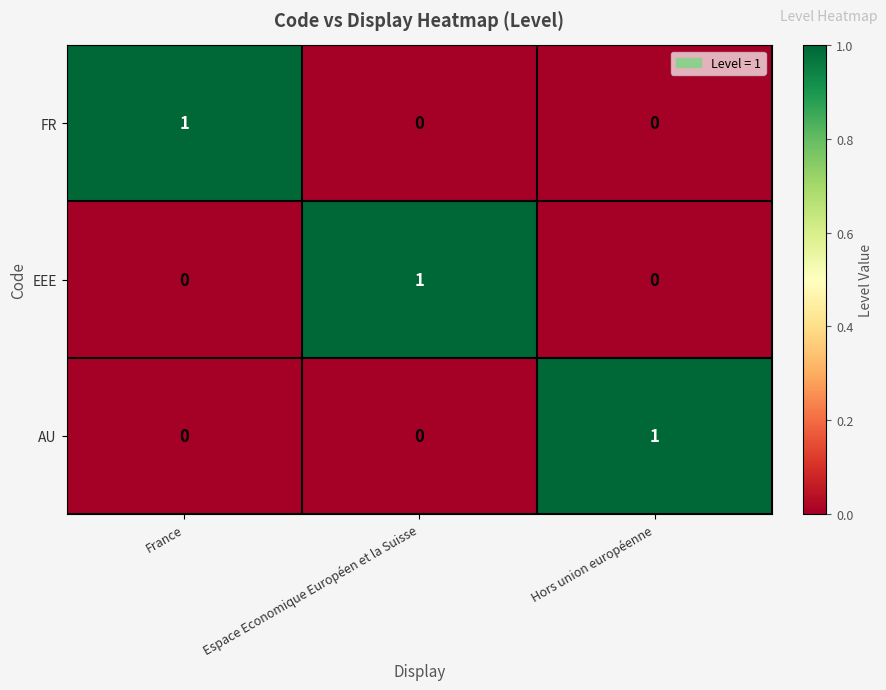

Reading left to right, what are all the values shown in this chart?

FR: 1	0	0
EEE: 0	1	0
AU: 0	0	1